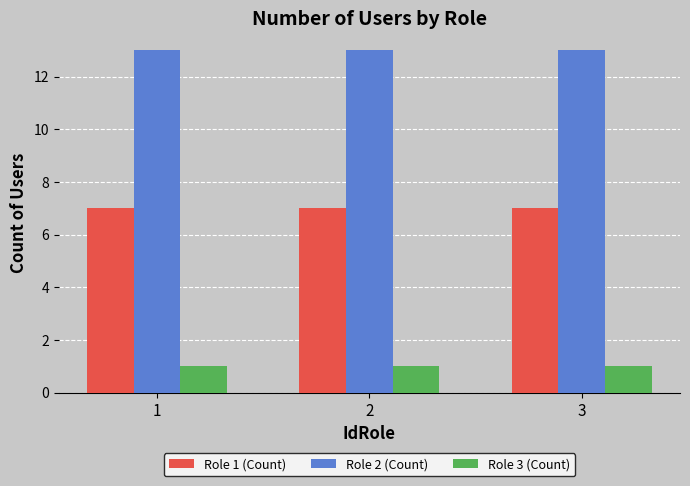

What is the minimum value for Role 2 (Count)?

13